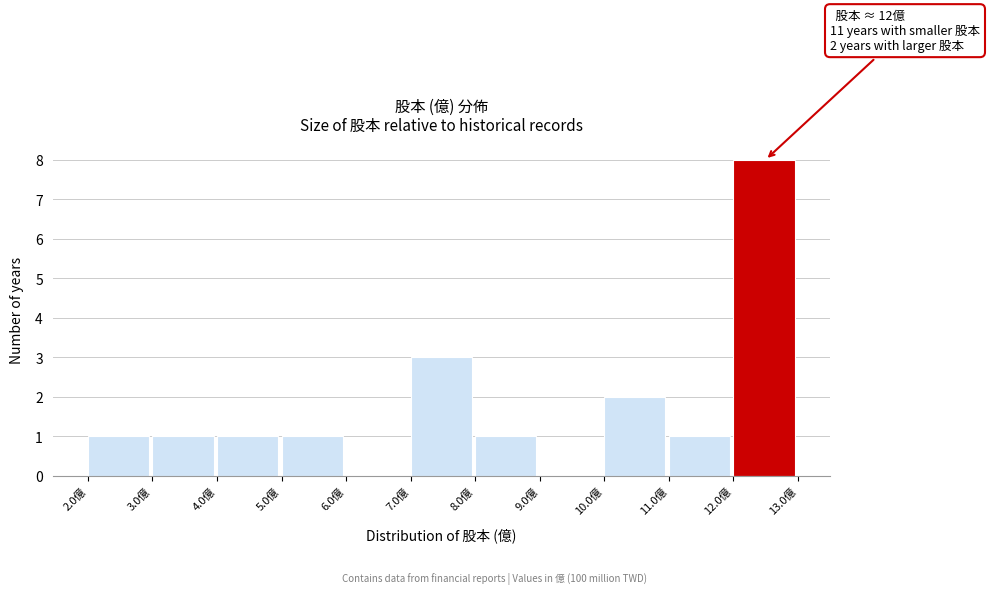

Over which range of the x-axis is the bar tallest?

12 to 13